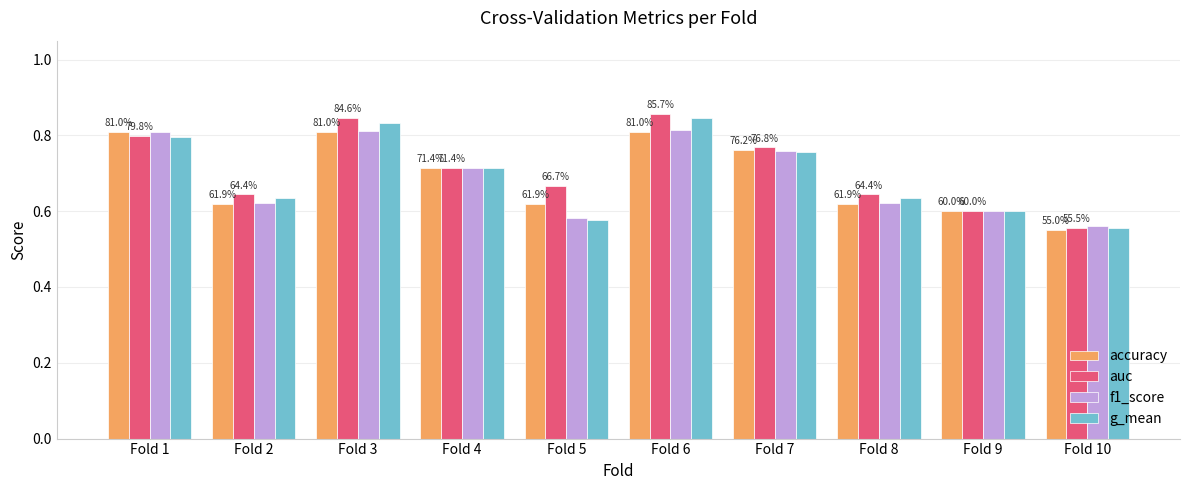

What is the difference between the maximum and second lowest values in the accuracy series?

0.2